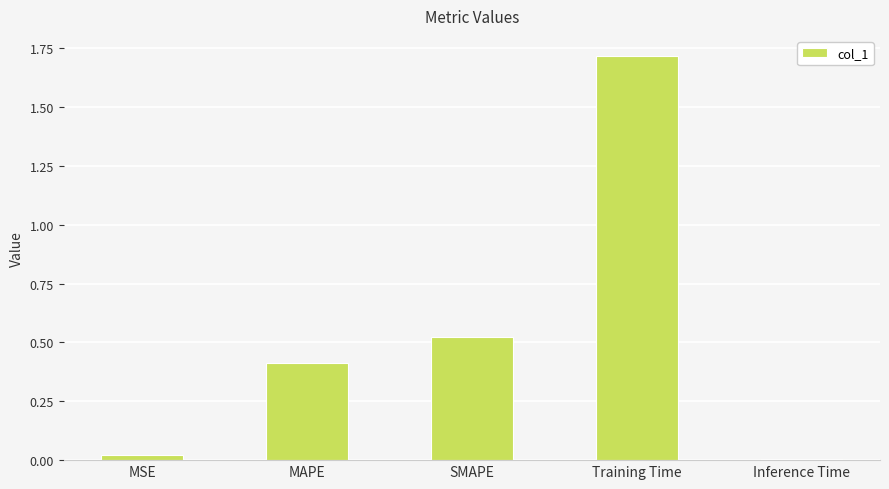

What position from the left is Training Time?

4